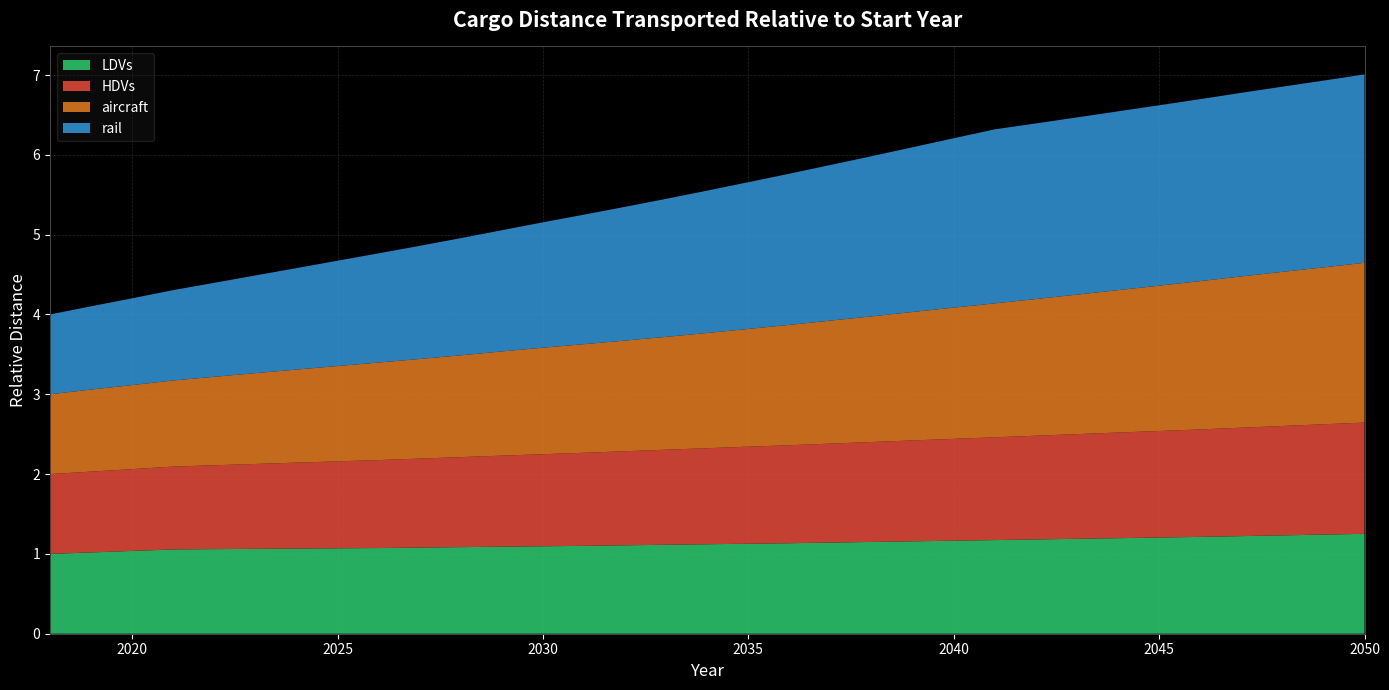

Reading left to right, what are all the values shown in this chart?

LDVs: 2018=1.0	2019=1.0	2020=1.0	2021=1.1	2022=1.1	2023=1.1	2024=1.1	2025=1.1	2026=1.1	2027=1.1	2028=1.1	2029=1.1	2030=1.1	2031=1.1	2032=1.1	2033=1.1	2034=1.1	2035=1.1	2036=1.1	2037=1.1	2038=1.1	2039=1.2	2040=1.2	2041=1.2	2042=1.2	2043=1.2	2044=1.2	2045=1.2	2046=1.2	2047=1.2	2048=1.2	2049=1.2	2050=1.3
HDVs: 2018=1.0	2019=1.0	2020=1.0	2021=1.0	2022=1.1	2023=1.1	2024=1.1	2025=1.1	2026=1.1	2027=1.1	2028=1.1	2029=1.1	2030=1.2	2031=1.2	2032=1.2	2033=1.2	2034=1.2	2035=1.2	2036=1.2	2037=1.2	2038=1.3	2039=1.3	2040=1.3	2041=1.3	2042=1.3	2043=1.3	2044=1.3	2045=1.3	2046=1.3	2047=1.4	2048=1.4	2049=1.4	2050=1.4
aircraft: 2018=1.0	2019=1.0	2020=1.1	2021=1.1	2022=1.1	2023=1.1	2024=1.2	2025=1.2	2026=1.2	2027=1.2	2028=1.3	2029=1.3	2030=1.3	2031=1.4	2032=1.4	2033=1.4	2034=1.4	2035=1.5	2036=1.5	2037=1.5	2038=1.6	2039=1.6	2040=1.6	2041=1.7	2042=1.7	2043=1.7	2044=1.8	2045=1.8	2046=1.9	2047=1.9	2048=1.9	2049=2.0	2050=2.0
rail: 2018=1.0	2019=1.0	2020=1.1	2021=1.1	2022=1.2	2023=1.2	2024=1.3	2025=1.3	2026=1.4	2027=1.4	2028=1.5	2029=1.5	2030=1.6	2031=1.6	2032=1.7	2033=1.7	2034=1.8	2035=1.8	2036=1.9	2037=1.9	2038=2.0	2039=2.1	2040=2.1	2041=2.2	2042=2.2	2043=2.2	2044=2.2	2045=2.3	2046=2.3	2047=2.3	2048=2.3	2049=2.3	2050=2.4